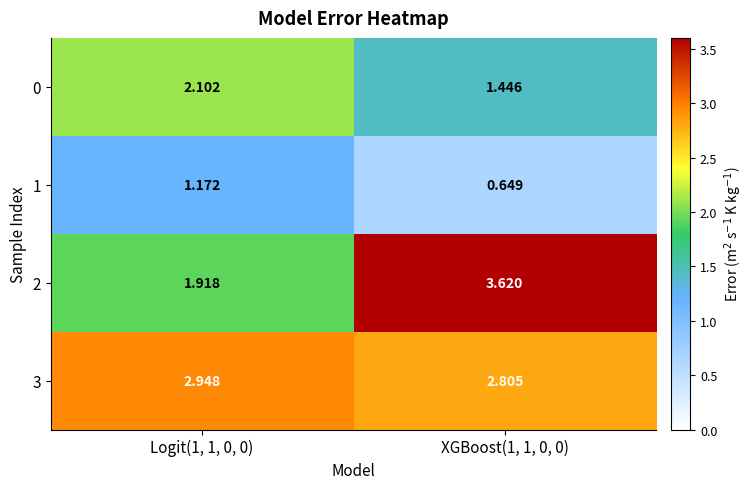

Which series has the largest total across all categories?

3